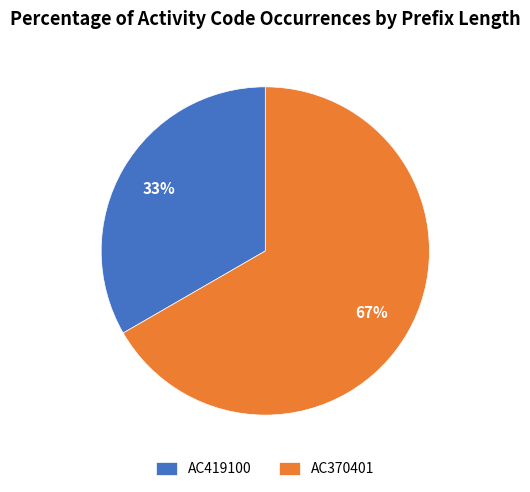

What is the largest slice in the pie chart?

AC370401